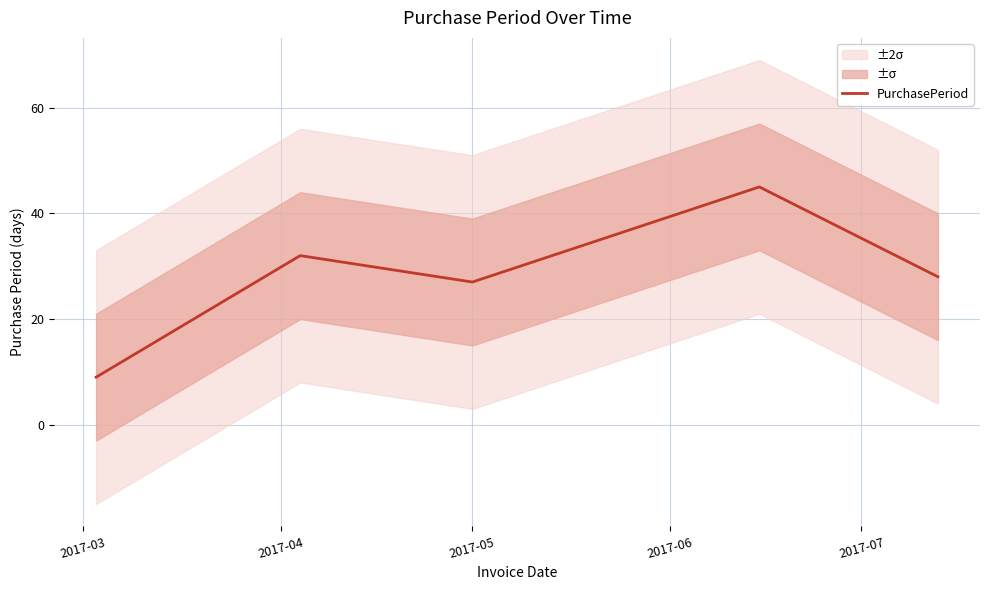

Where is the data nearest to the value 27?

2017-05